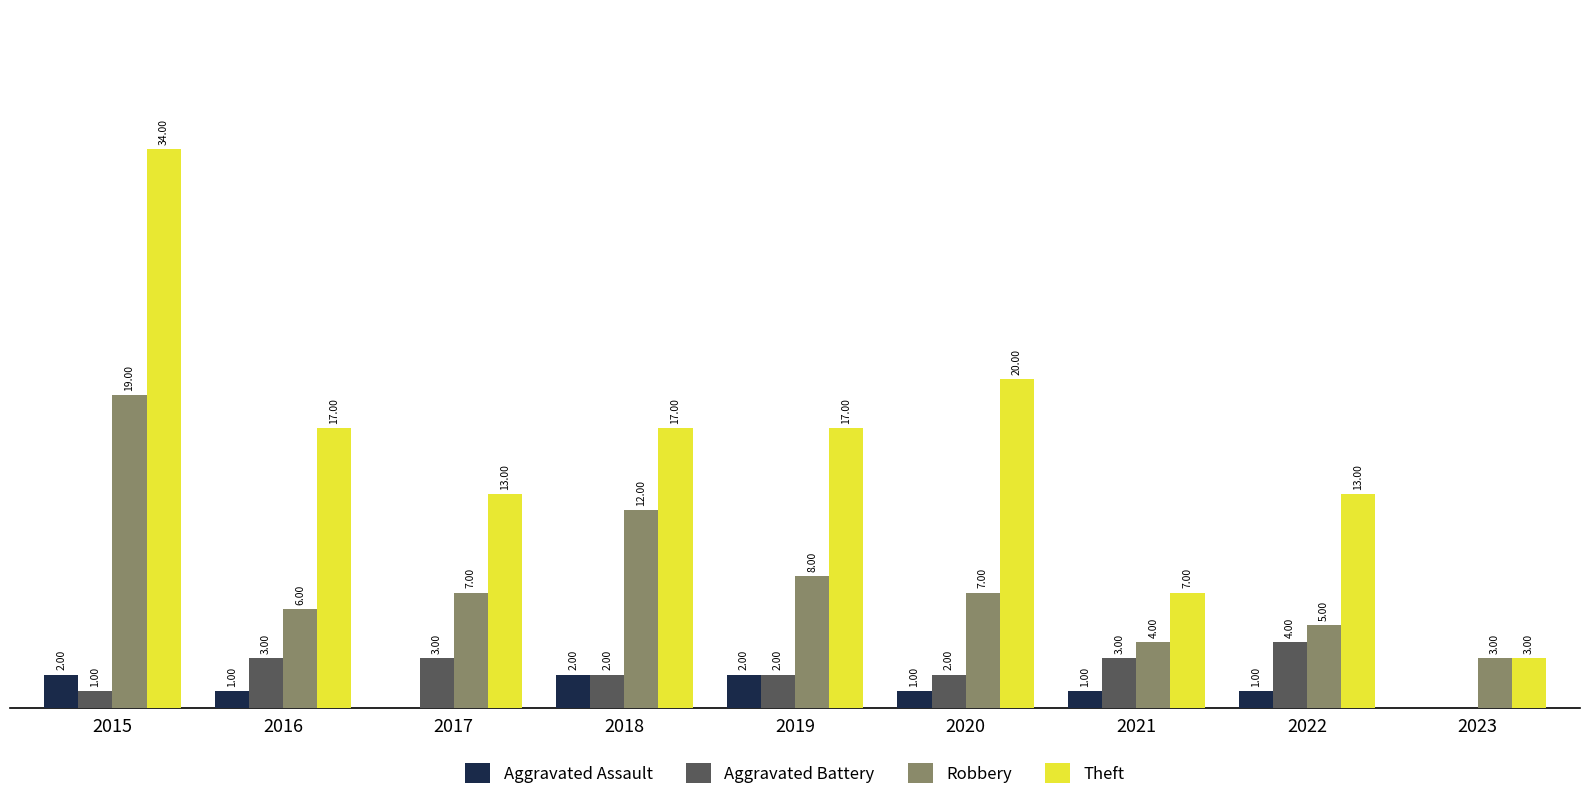

Is the value of Aggravated Assault at 2016 greater than the value of Robbery at 2017?

No